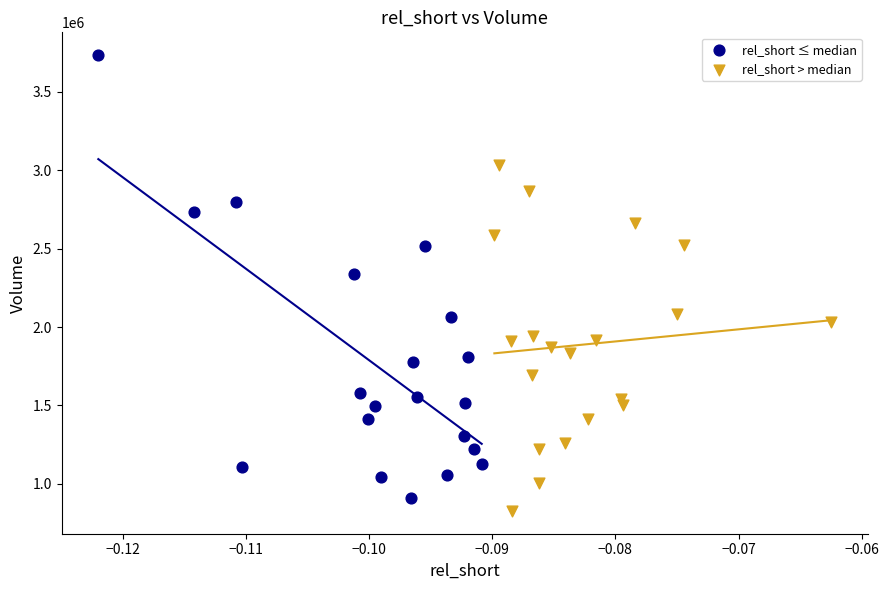

Which series contains the highest Y value?

rel_short ≤ median